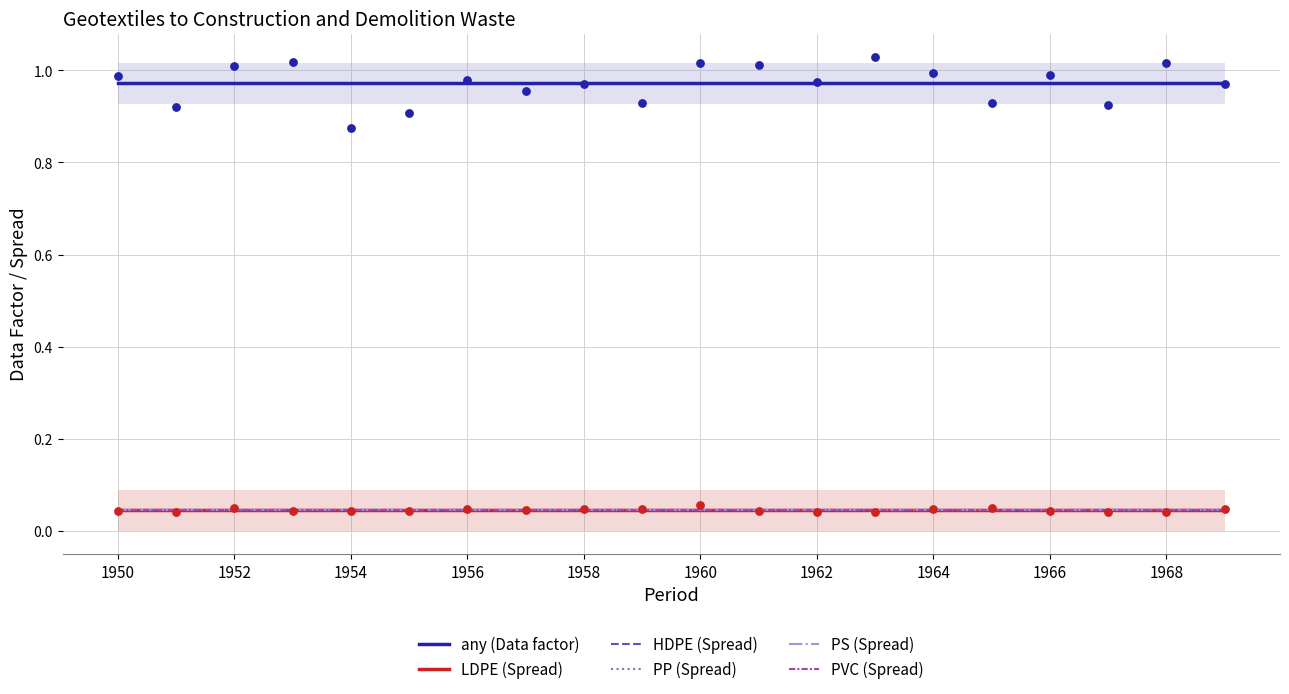

What is the total value across all series at 15?

1.2